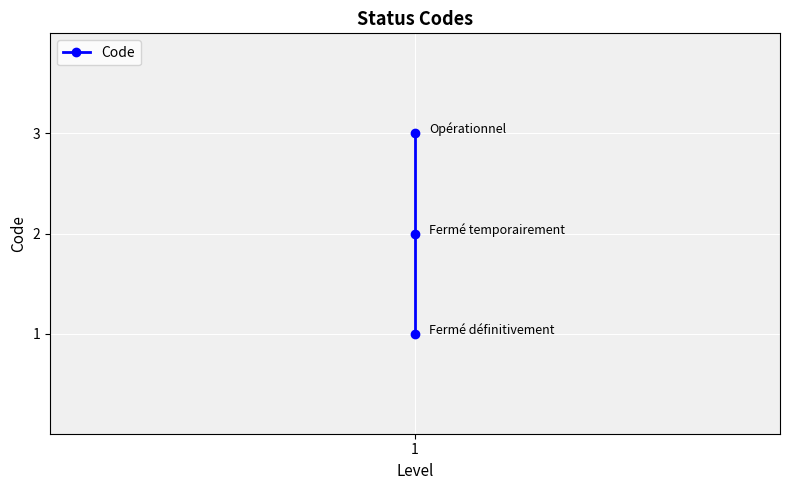

Between 1 and 2, which is larger?

2